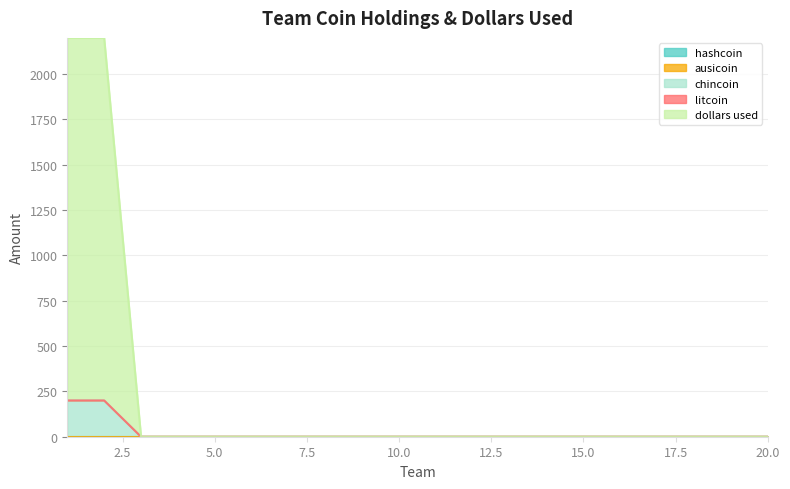

What is the greatest value displayed?

2000